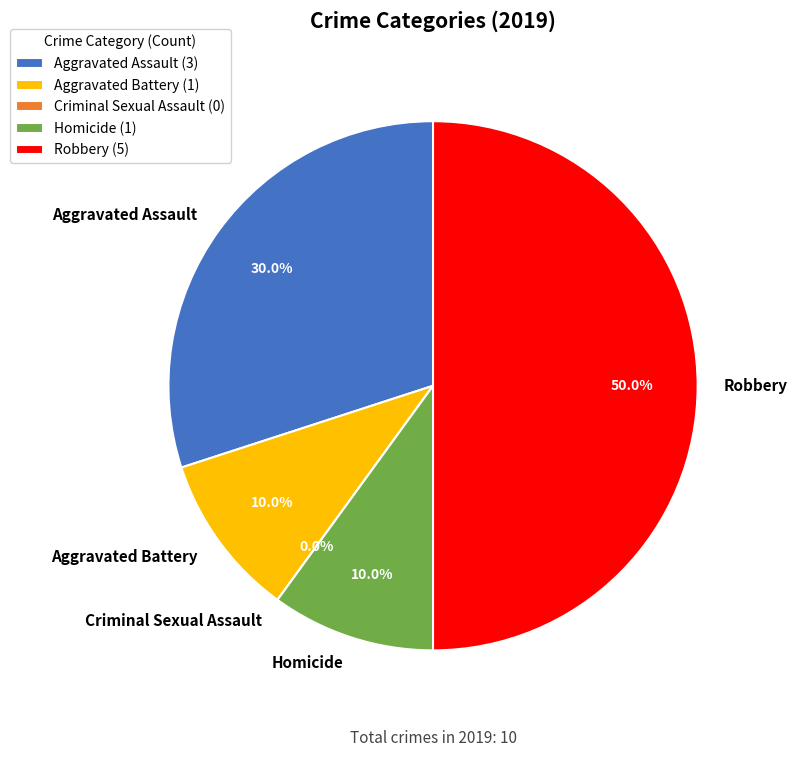

How much of the chart is everything except Robbery?

50.0%